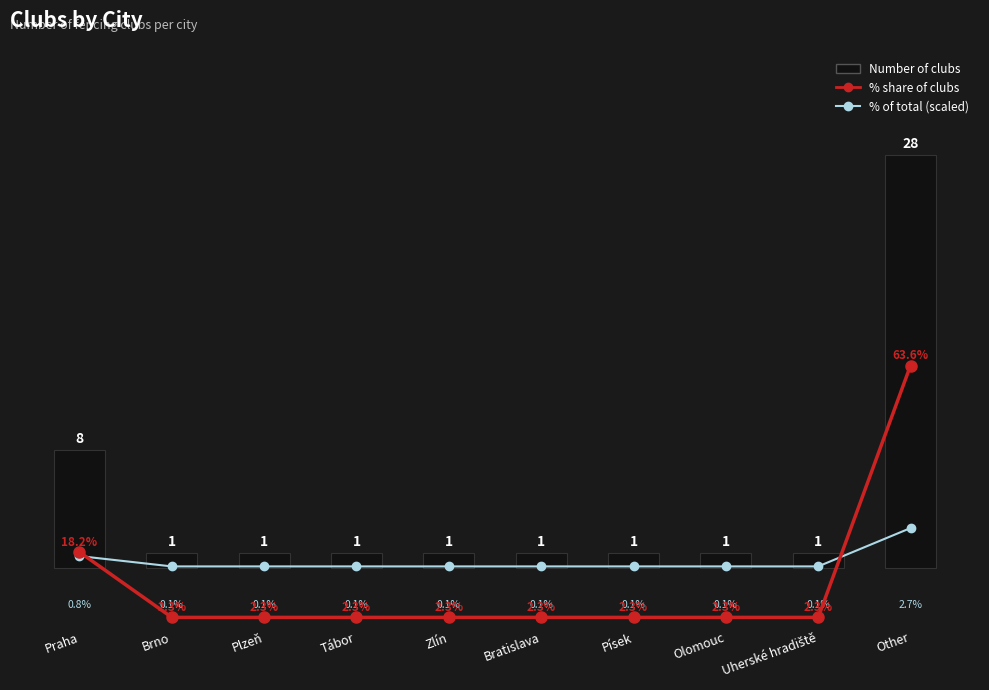

Count the number of categories in the chart.

10